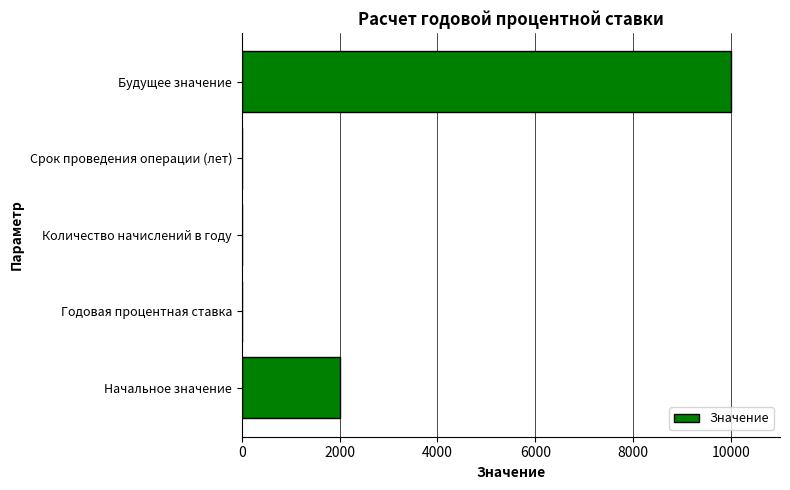

Between Количество начислений в году and Начальное значение, which is larger?

Начальное значение